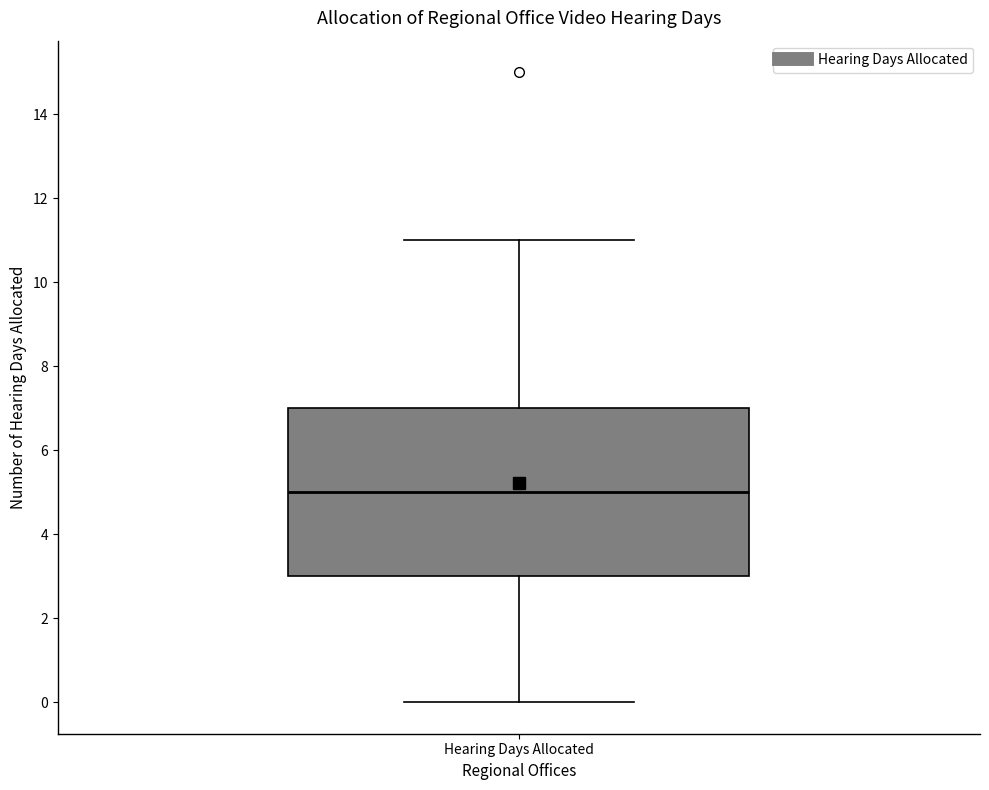

Read this box plot against the y-axis: the position of the median line, the range covered by the box, and the ends of both whiskers. The values are not printed on the chart, so give them approximately, as read against the axis.

median 5, box 3 to 7, whiskers 0 to 11